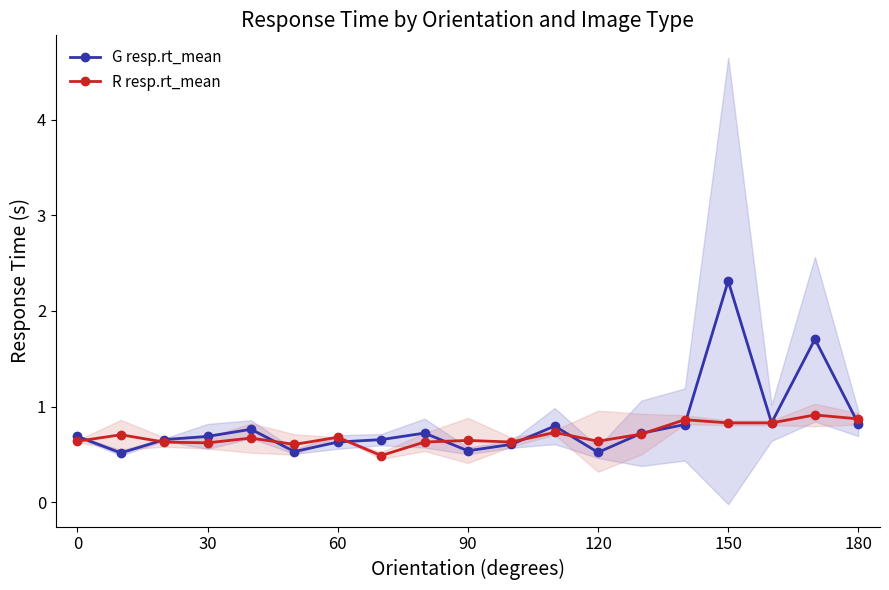

The G resp.rt_mean series shows 0.7 at 0. True or false?

True